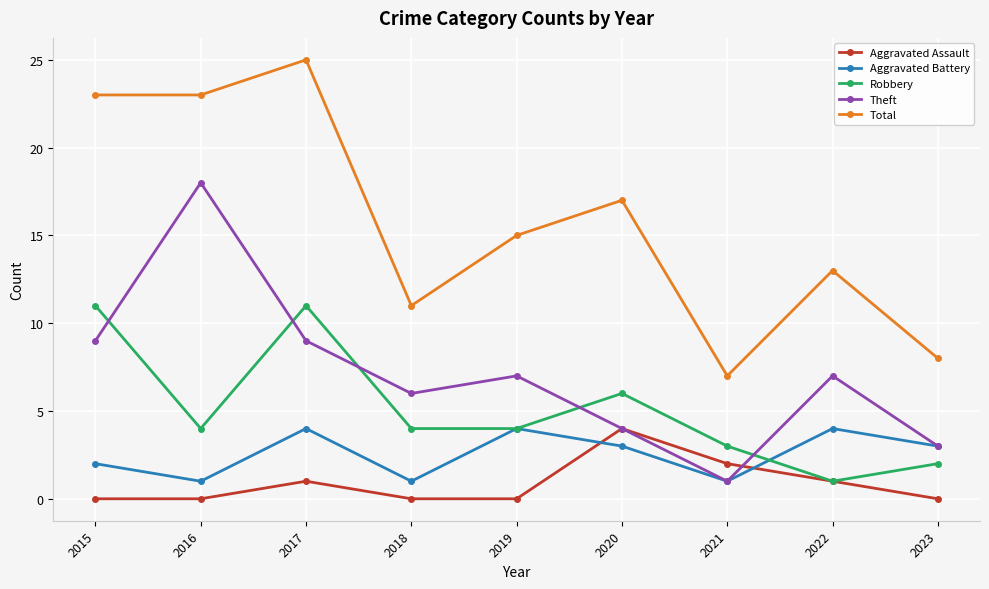

True or false: Total has more than 2 interior local peaks.

True